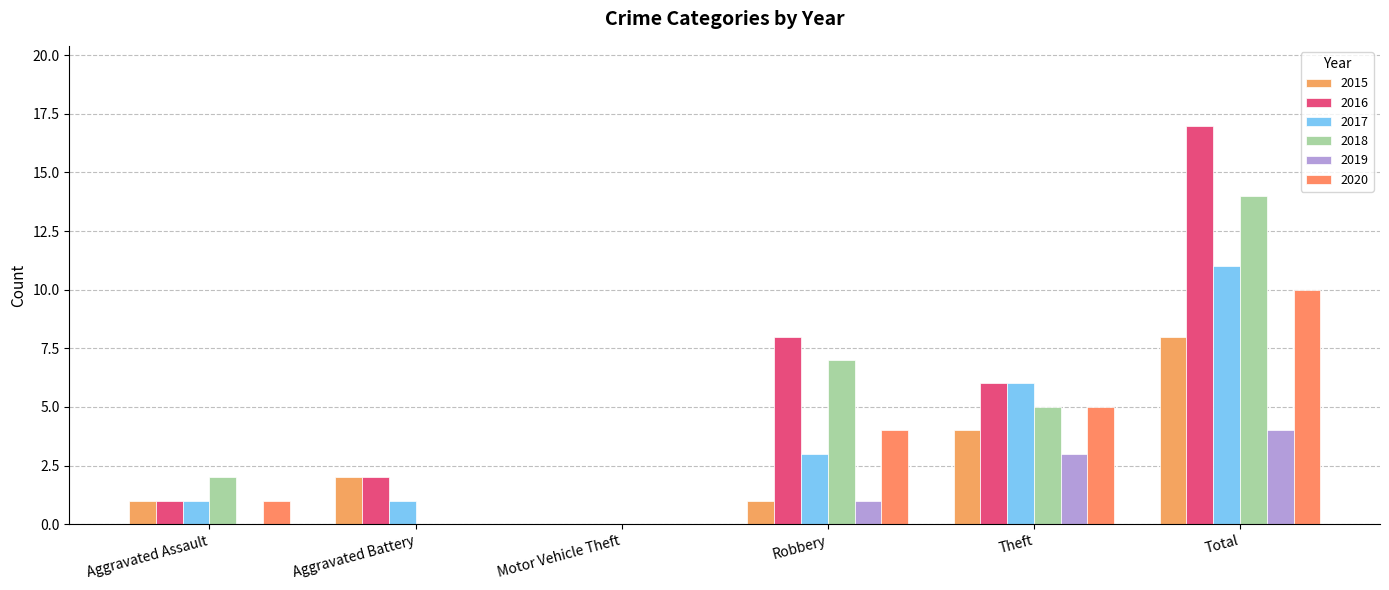

The value of 2016 at Aggravated Battery is 1. True or false?

False